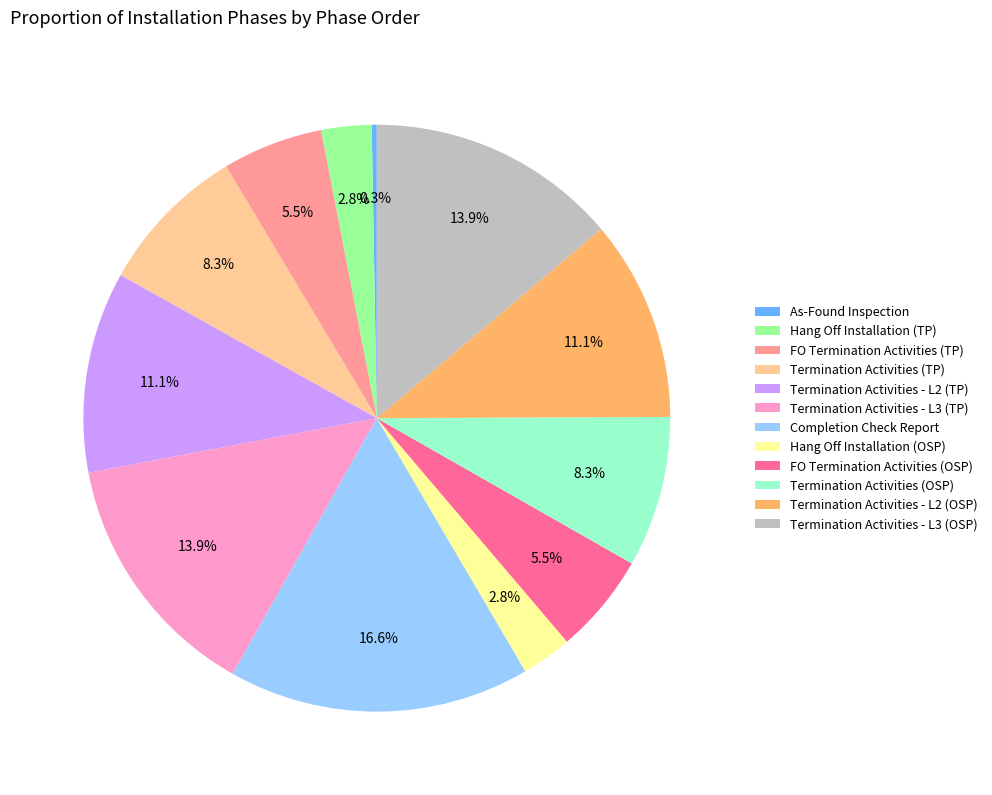

To the nearest percent, what is the difference between the Termination Activities - L3 (OSP) and Termination Activities (OSP) slice percentages?

6%